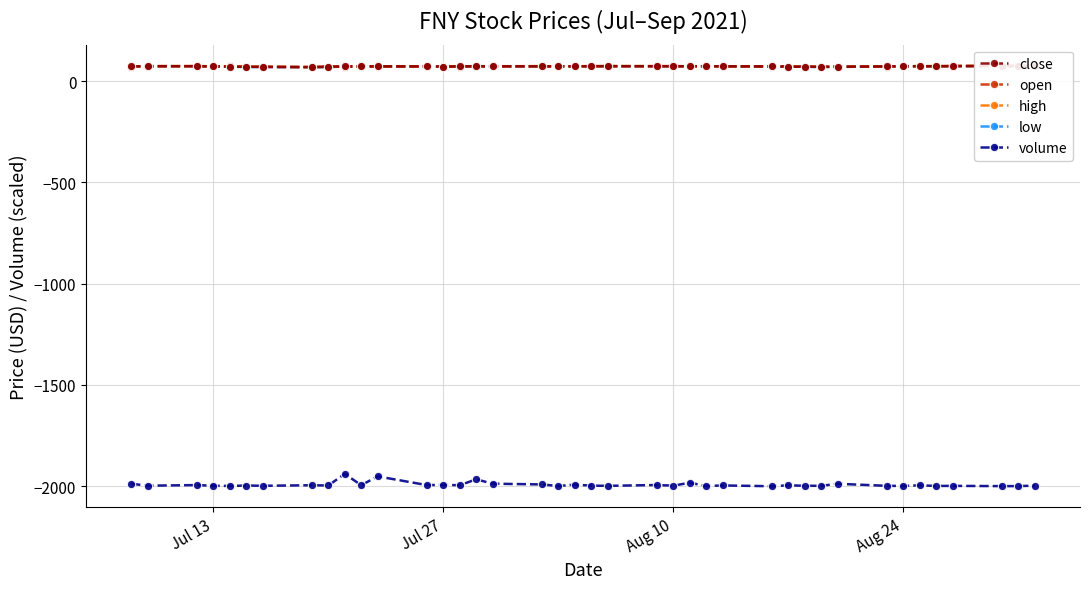

True or false: volume and high cross at least once.

False